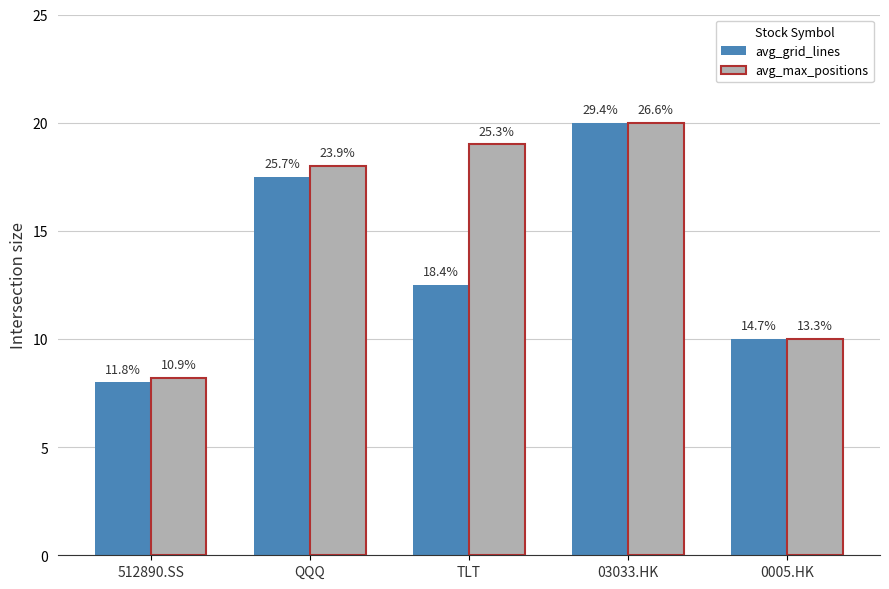

Is the value of avg_max_positions at 0005.HK greater than the value of avg_grid_lines at TLT?

No